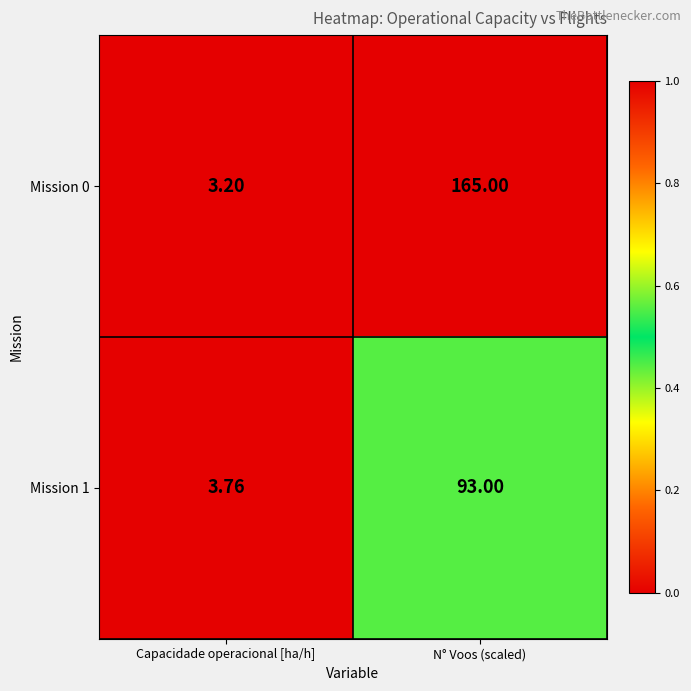

Is the value of Mission 1 at Capacidade operacional [ha/h] greater than the value of Mission 0 at N° Voos (scaled)?

No